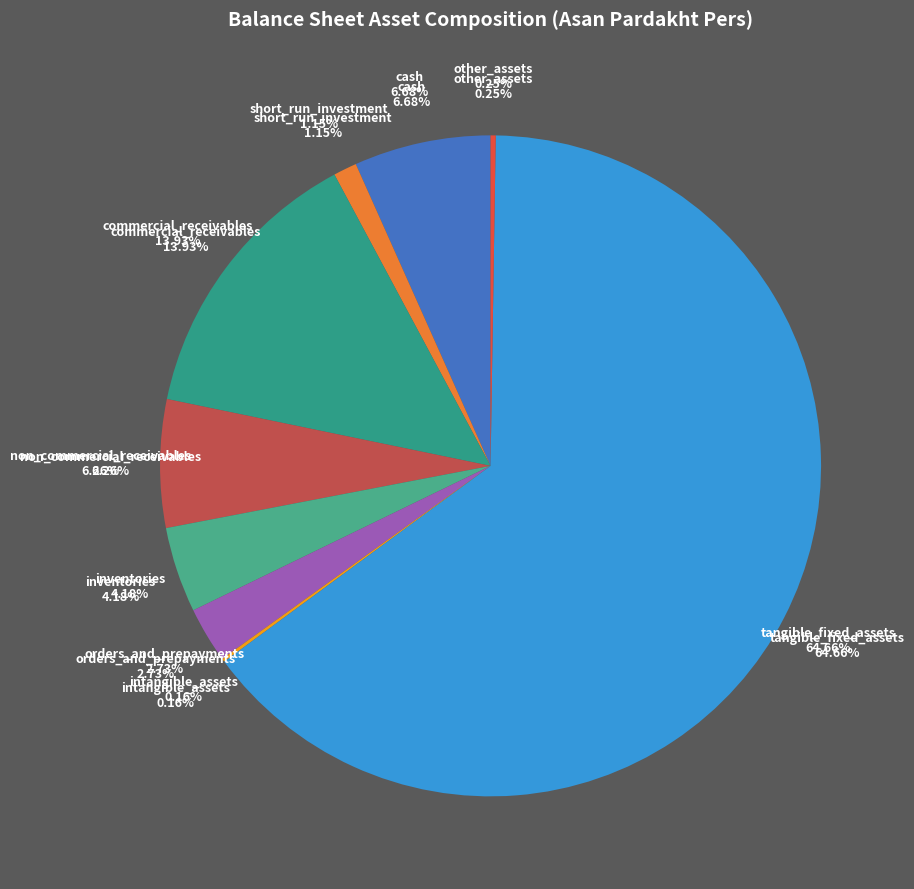

Between commercial_receivables and tangible_fixed_assets, which is larger?

tangible_fixed_assets